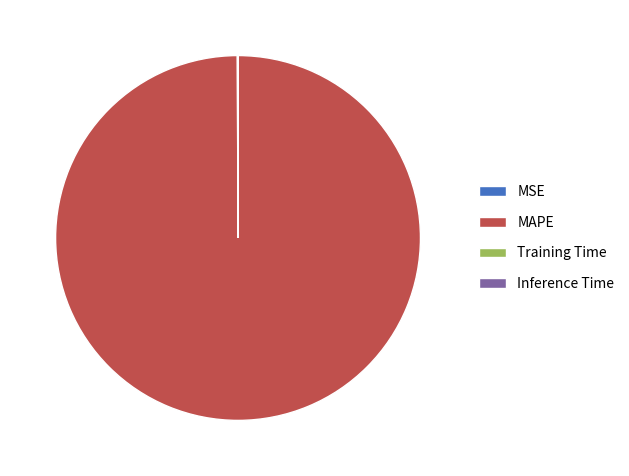

Does MAPE account for over 50% of the chart?

Yes